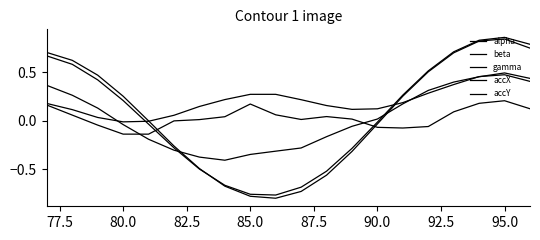

True or false: beta and accX cross at least once.

True